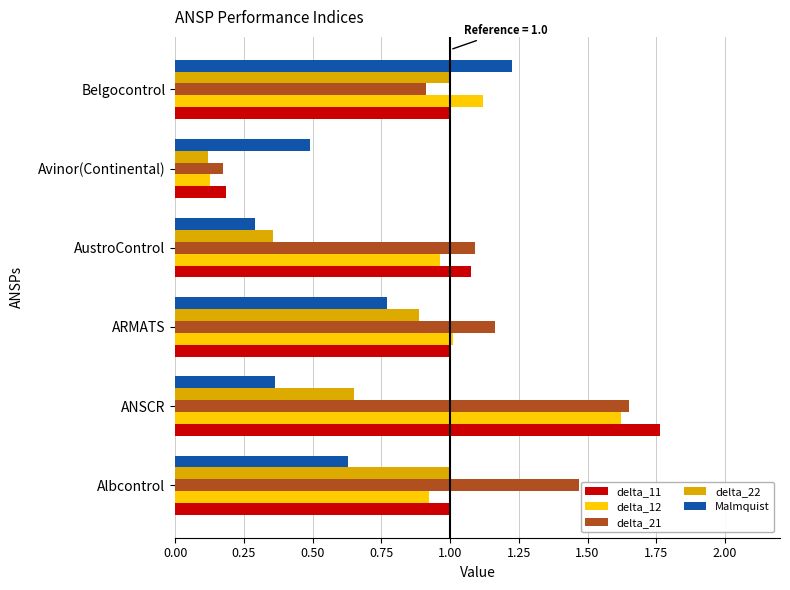

At which category is the sum across all series the highest?

ANSCR